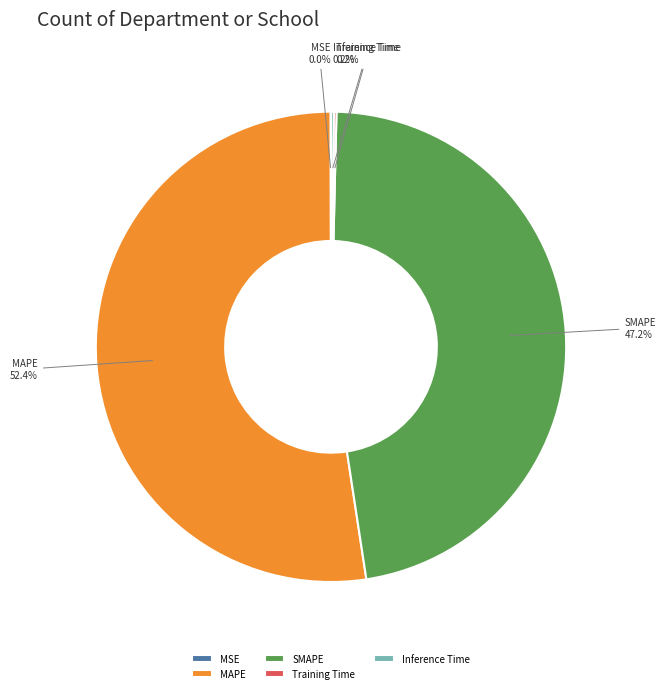

What percentage is NOT represented by SMAPE?

52.8%